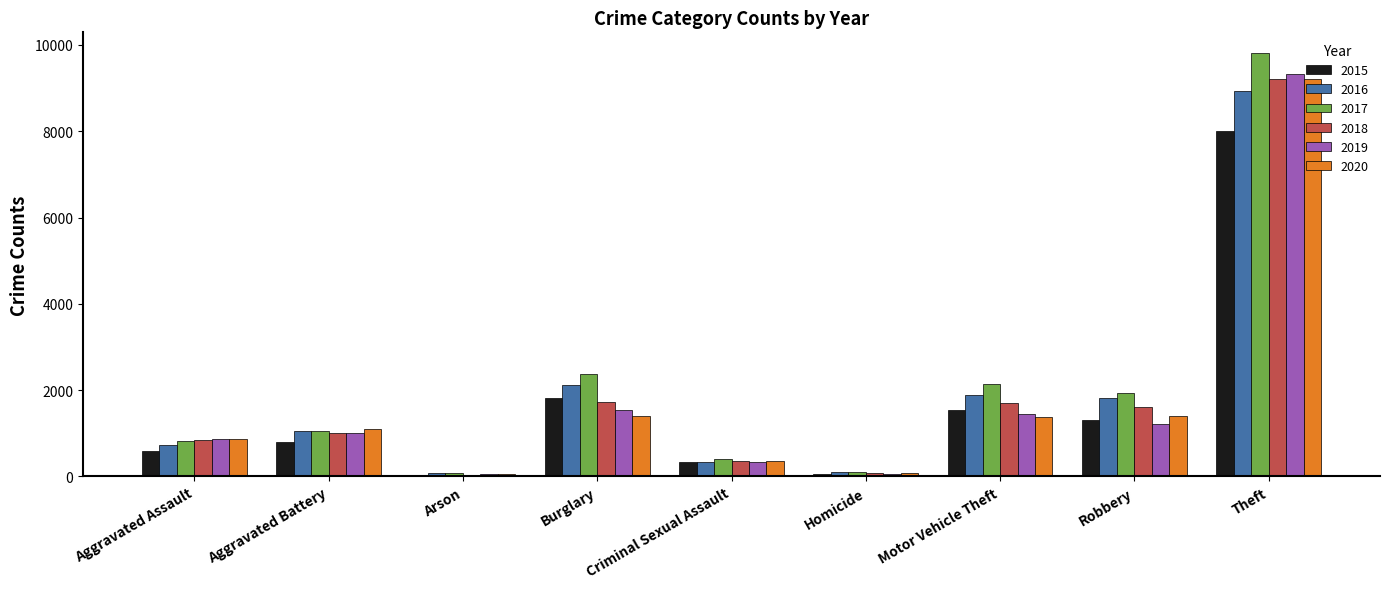

Is the value of 2020 at Homicide greater than the value of 2019 at Burglary?

No